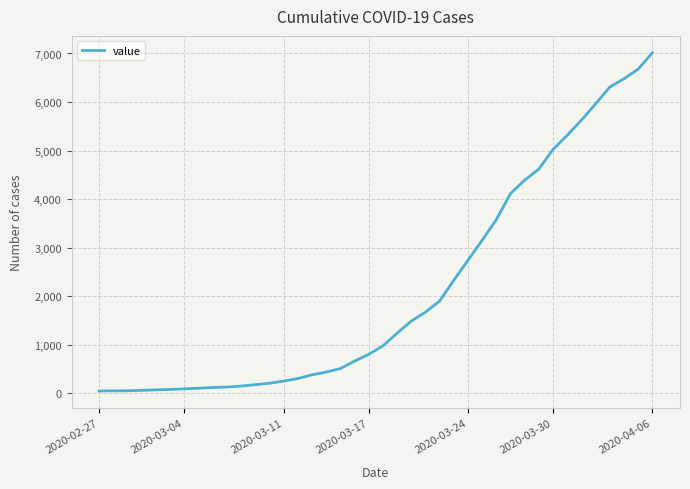

What is the greatest value displayed?

7014